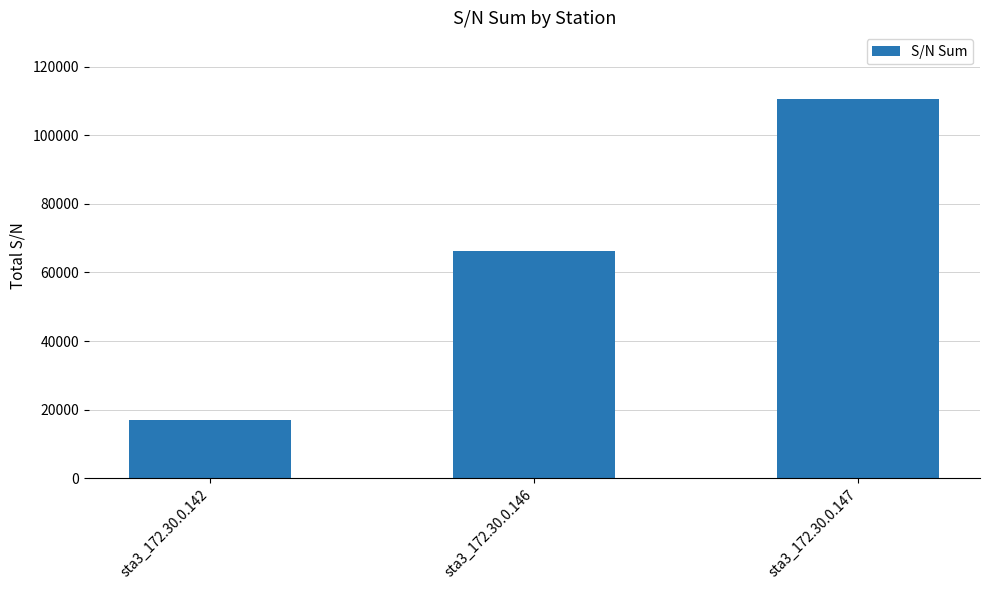

Reading right to left, extract all data points from this chart.

110676	66291	16919